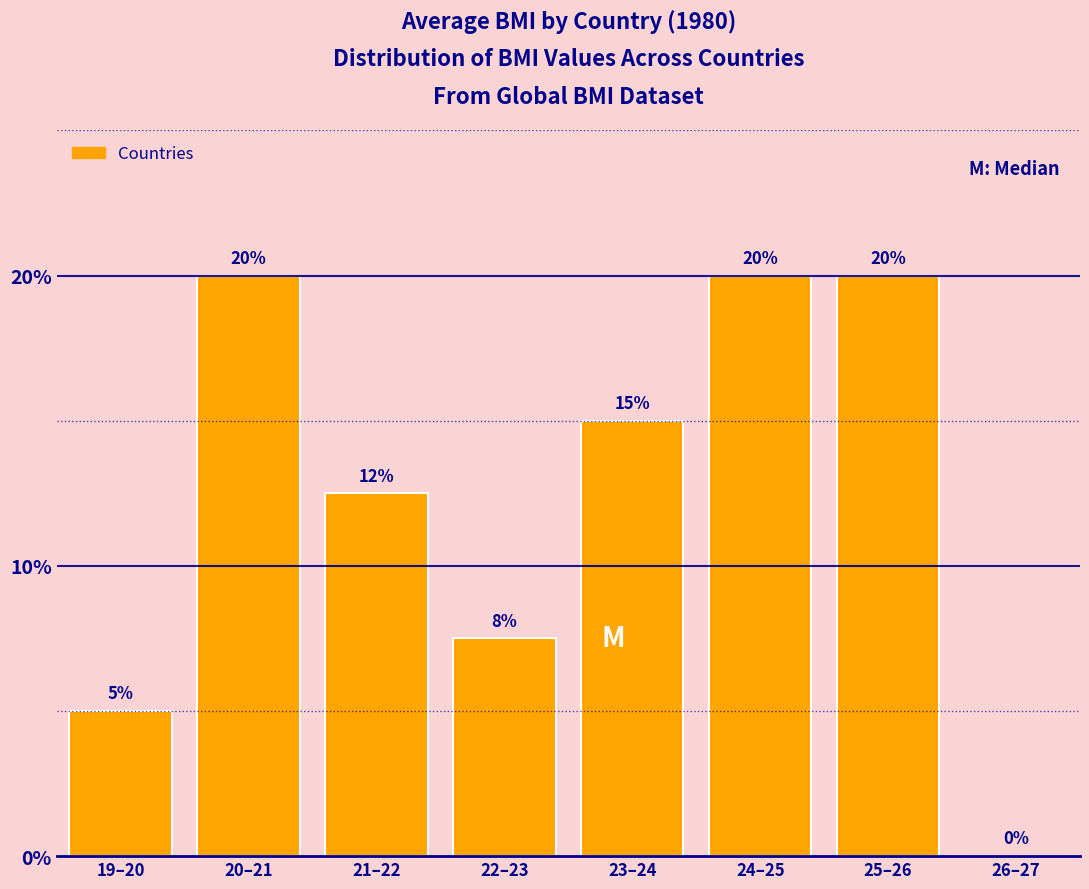

What is the maximum value shown in the chart?

20.0